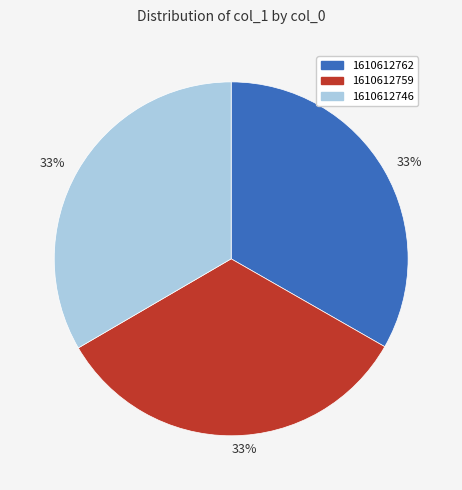

To the nearest percent, what is the average slice percentage?

33%